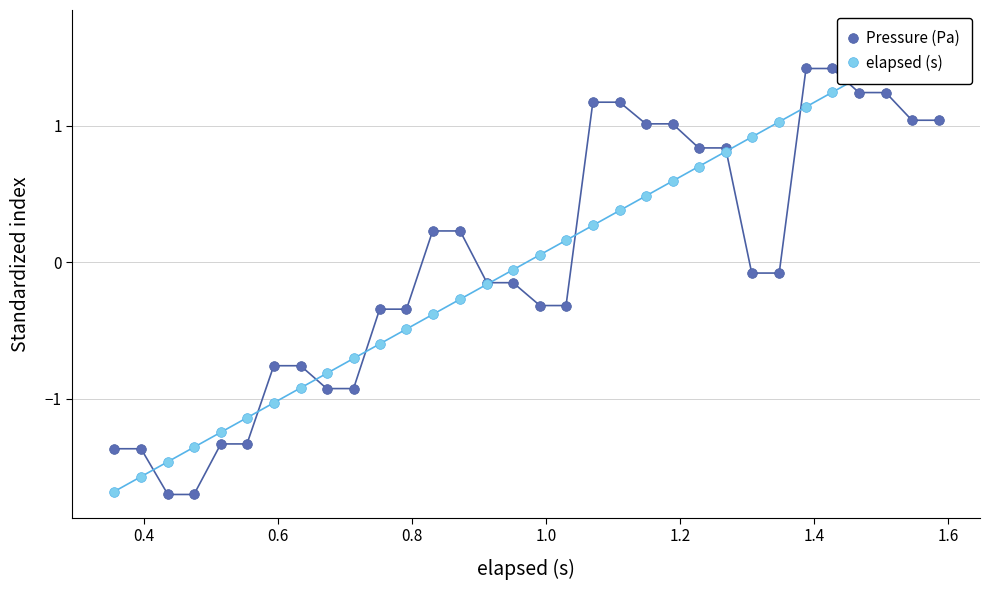

What is the maximum value shown in the chart?

1.7